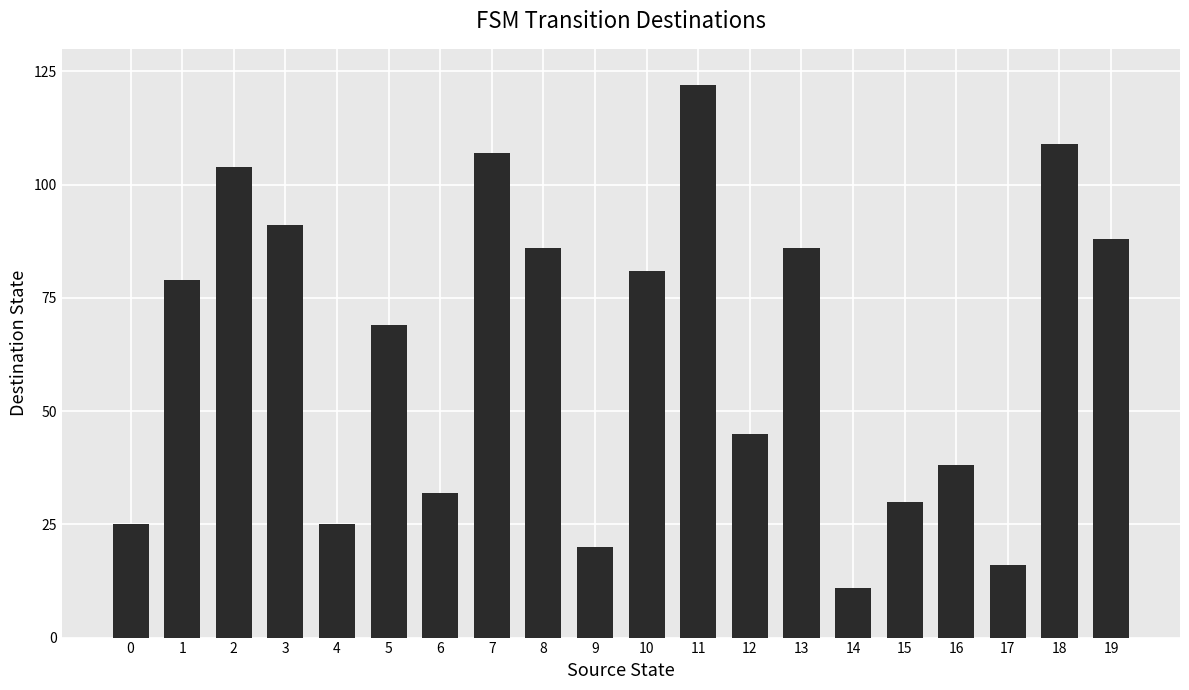

What is the difference between the values at 0 and 5?

44